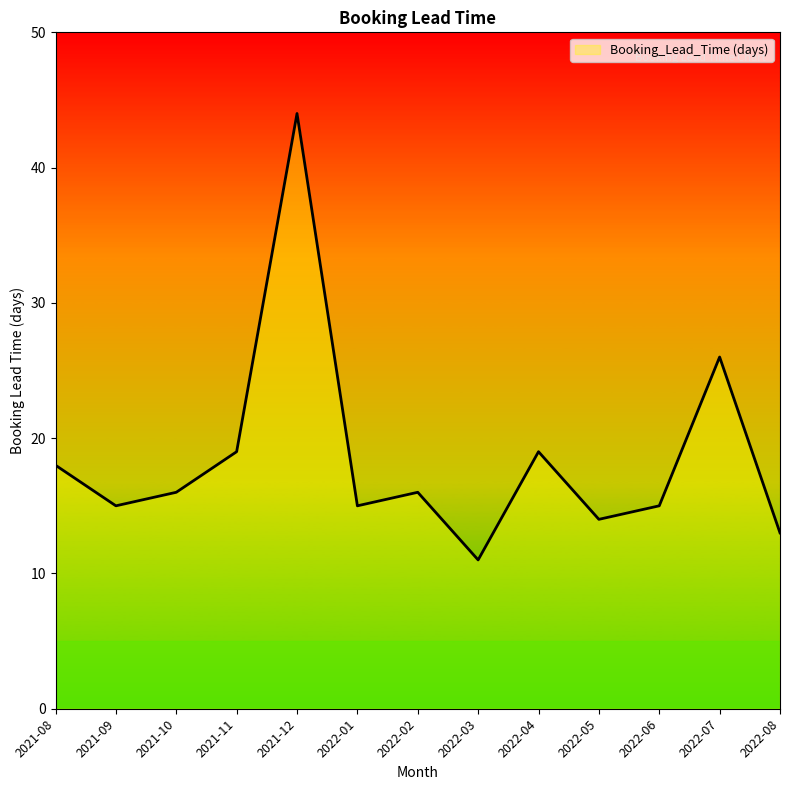

Reading left to right, transcribe all the data shown in this chart.

18	15	16	19	44	15	16	11	19	14	15	26	13